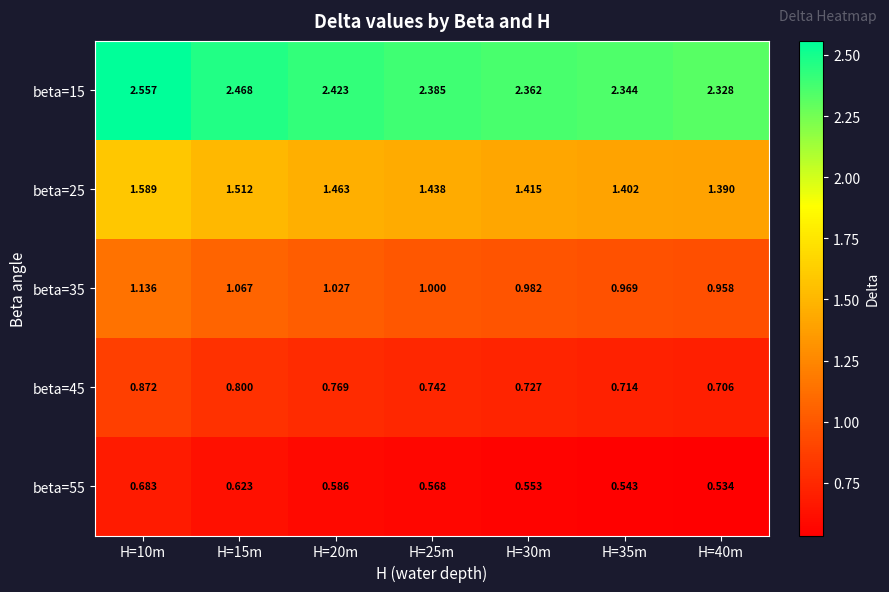

Is the value of beta=45 at H=20m greater than the value of beta=25 at H=20m?

No